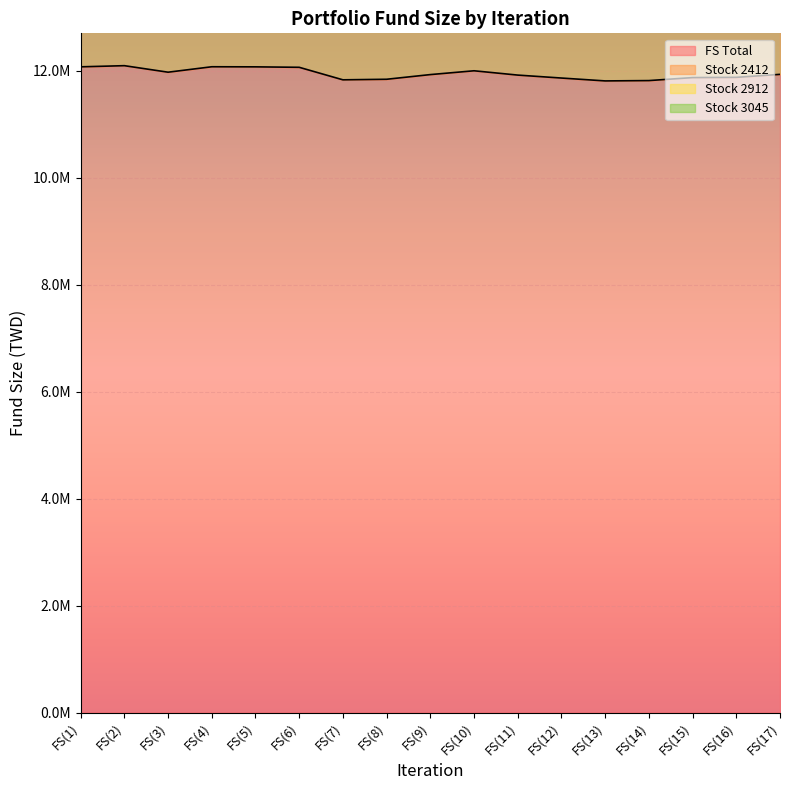

What is the smallest value displayed?

2189653.0